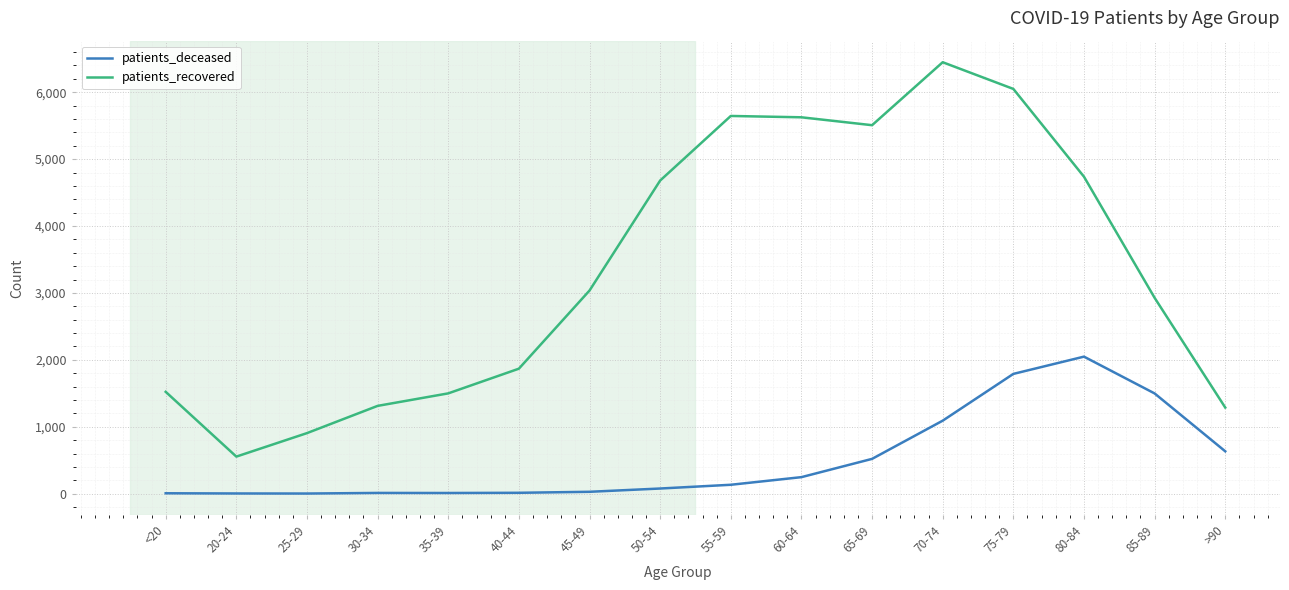

Which series has the largest total across all categories?

patients_recovered